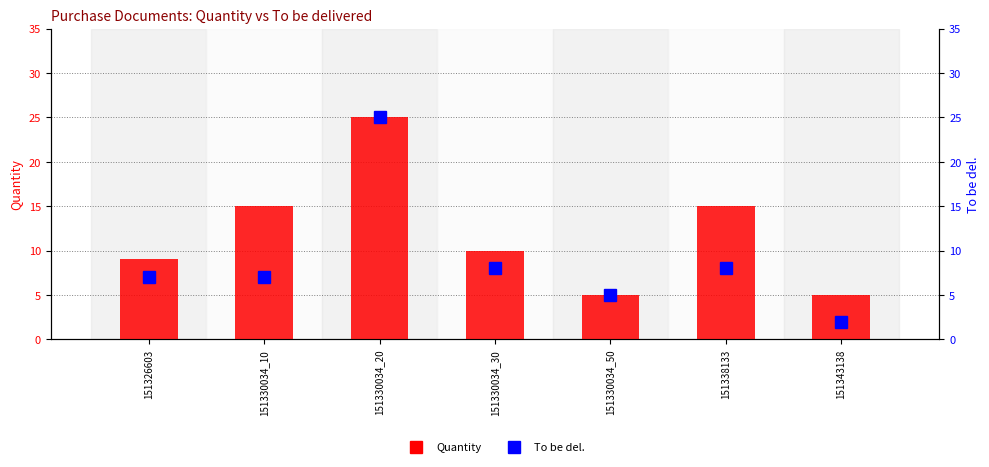

What is the label of the 2nd bar from the left?

151330034_10